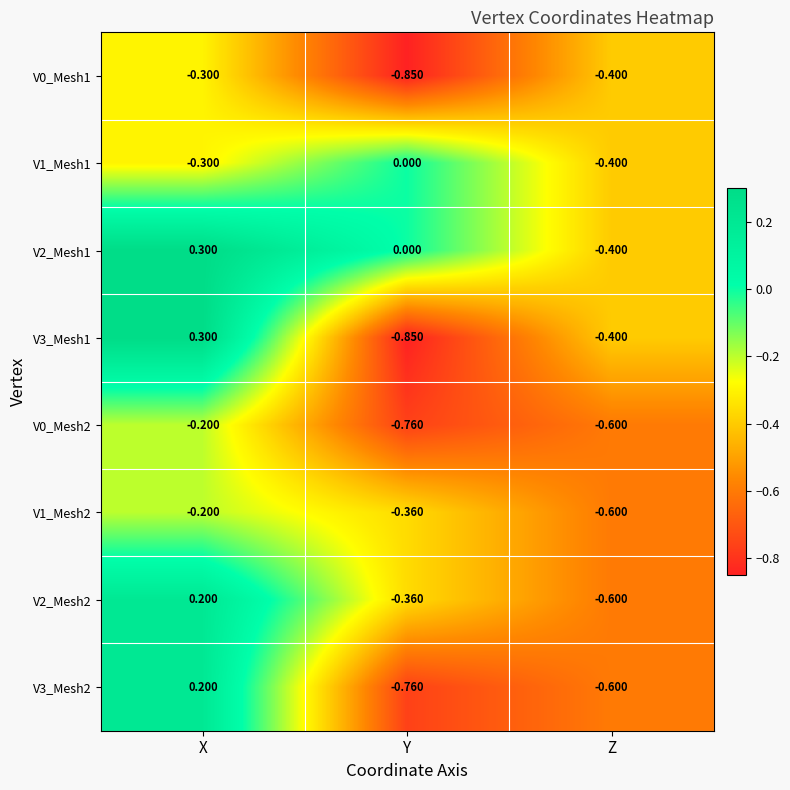

What is the greatest value displayed?

0.3